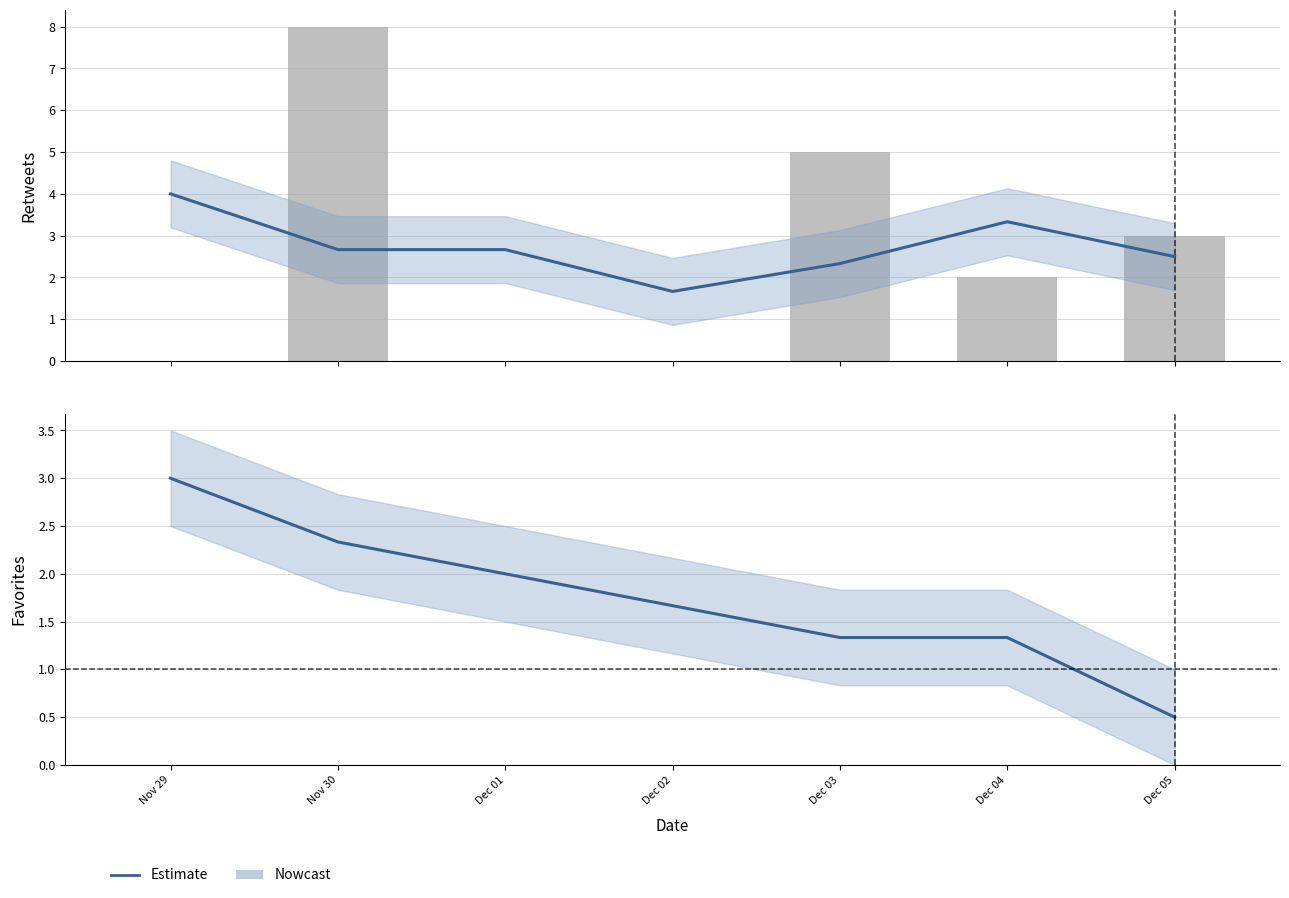

The value of retweets at Dec 05 is 4.6. True or false?

False